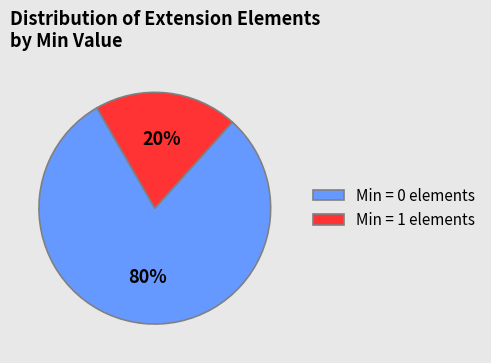

Which slice is the smallest?

Min = 1 elements